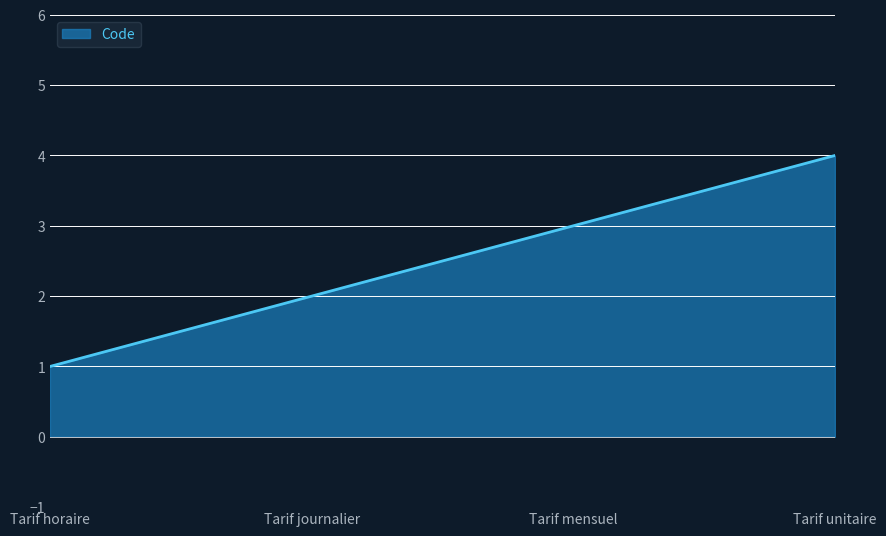

The chart shows a value of 1 at Tarif journalier. True or false?

False